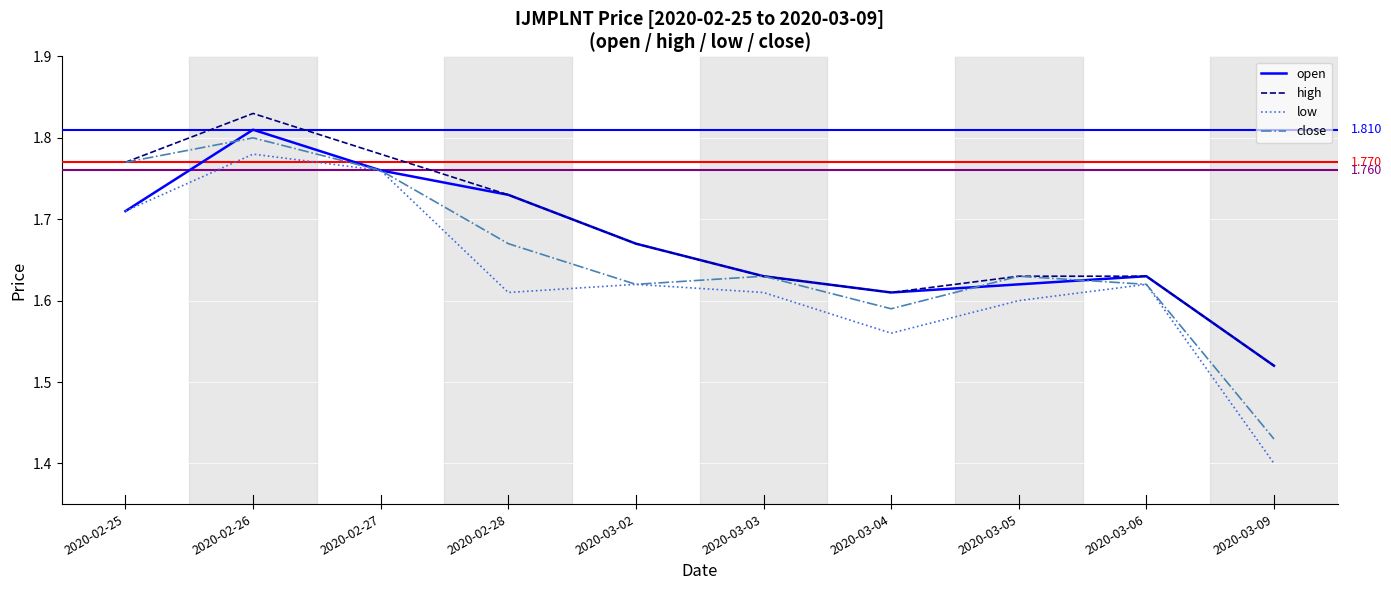

How many lines are shown in the chart?

4